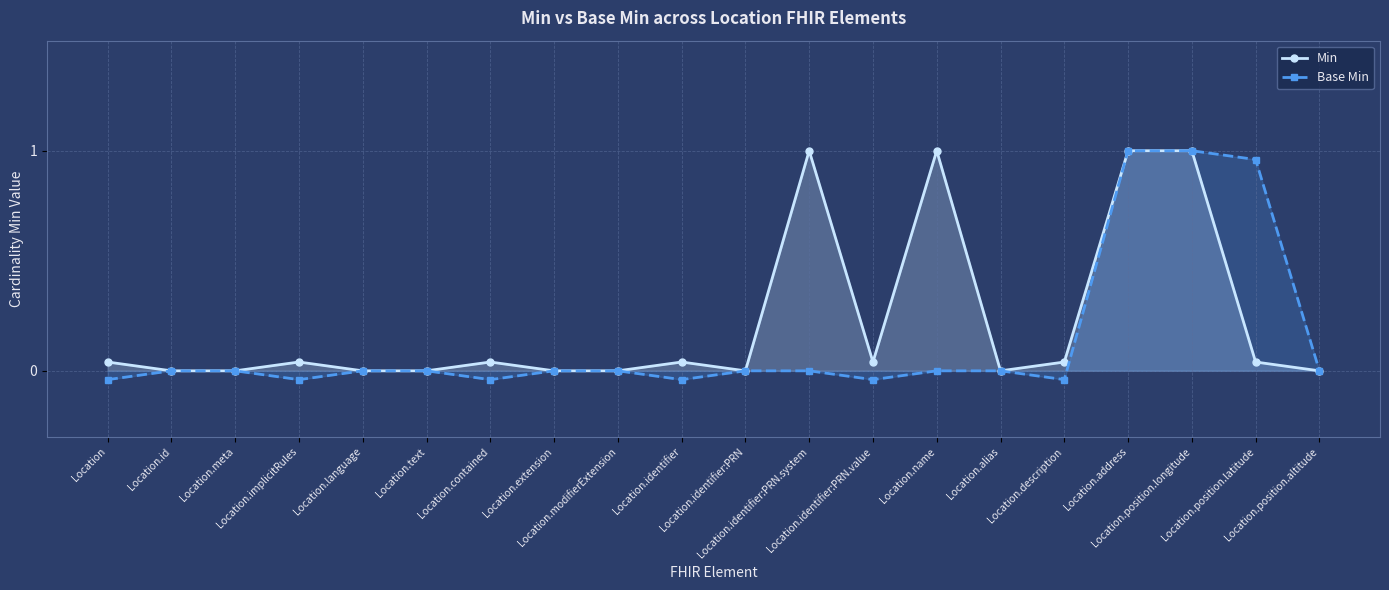

Reading left to right, extract all data points from this chart.

Min: Location=0.0	Location.id=0.0	Location.meta=0.0	Location.implicitRules=0.0	Location.language=0.0	Location.text=0.0	Location.contained=0.0	Location.extension=0.0	Location.modifierExtension=0.0	Location.identifier=0.0	Location.identifier:PRN=0.0	Location.identifier:PRN.system=1.0	Location.identifier:PRN.value=0.0	Location.name=1.0	Location.alias=0.0	Location.description=0.0	Location.address=1.0	Location.position.longitude=1.0	Location.position.latitude=0.0	Location.position.altitude=0.0
Base Min: Location=-0.0	Location.id=0.0	Location.meta=0.0	Location.implicitRules=-0.0	Location.language=0.0	Location.text=0.0	Location.contained=-0.0	Location.extension=0.0	Location.modifierExtension=0.0	Location.identifier=-0.0	Location.identifier:PRN=0.0	Location.identifier:PRN.system=0.0	Location.identifier:PRN.value=-0.0	Location.name=0.0	Location.alias=0.0	Location.description=-0.0	Location.address=1.0	Location.position.longitude=1.0	Location.position.latitude=1.0	Location.position.altitude=0.0